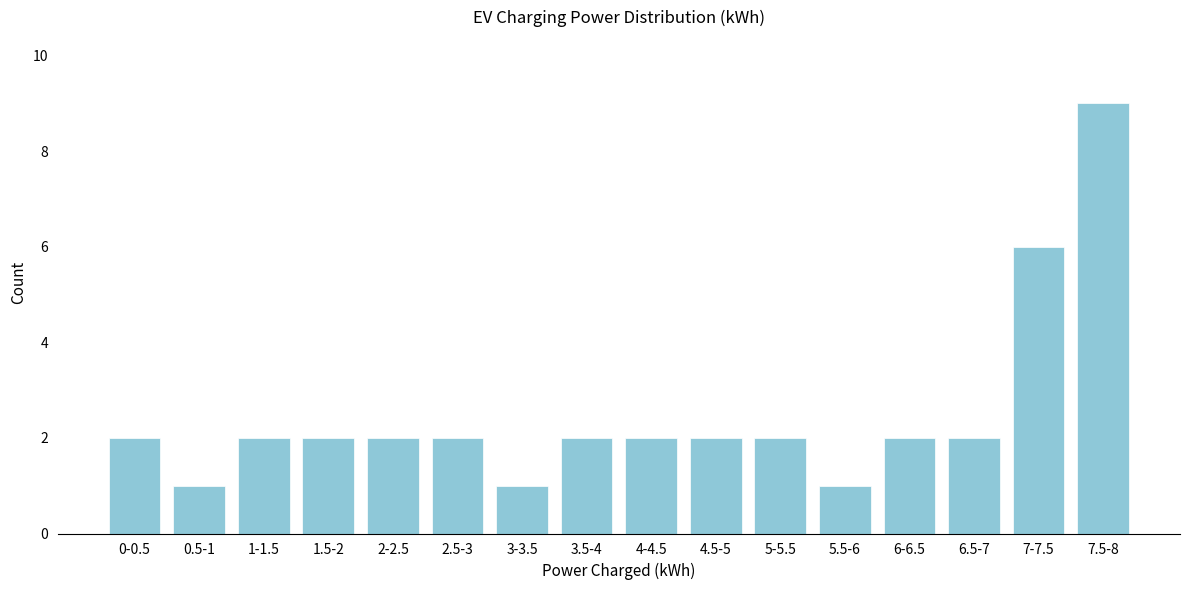

Reading left to right, extract all data points from this chart.

0-0.5=2	0.5-1=1	1-1.5=2	1.5-2=2	2-2.5=2	2.5-3=2	3-3.5=1	3.5-4=2	4-4.5=2	4.5-5=2	5-5.5=2	5.5-6=1	6-6.5=2	6.5-7=2	7-7.5=6	7.5-8=9